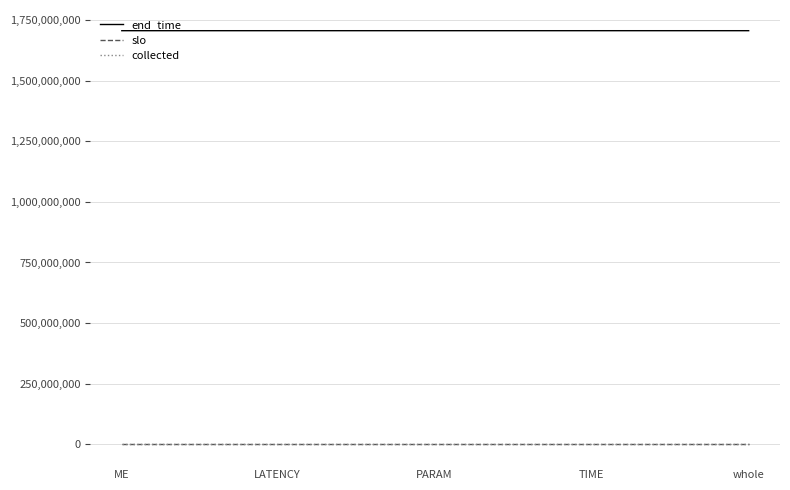

Read the end_time value at ME.

1705420125